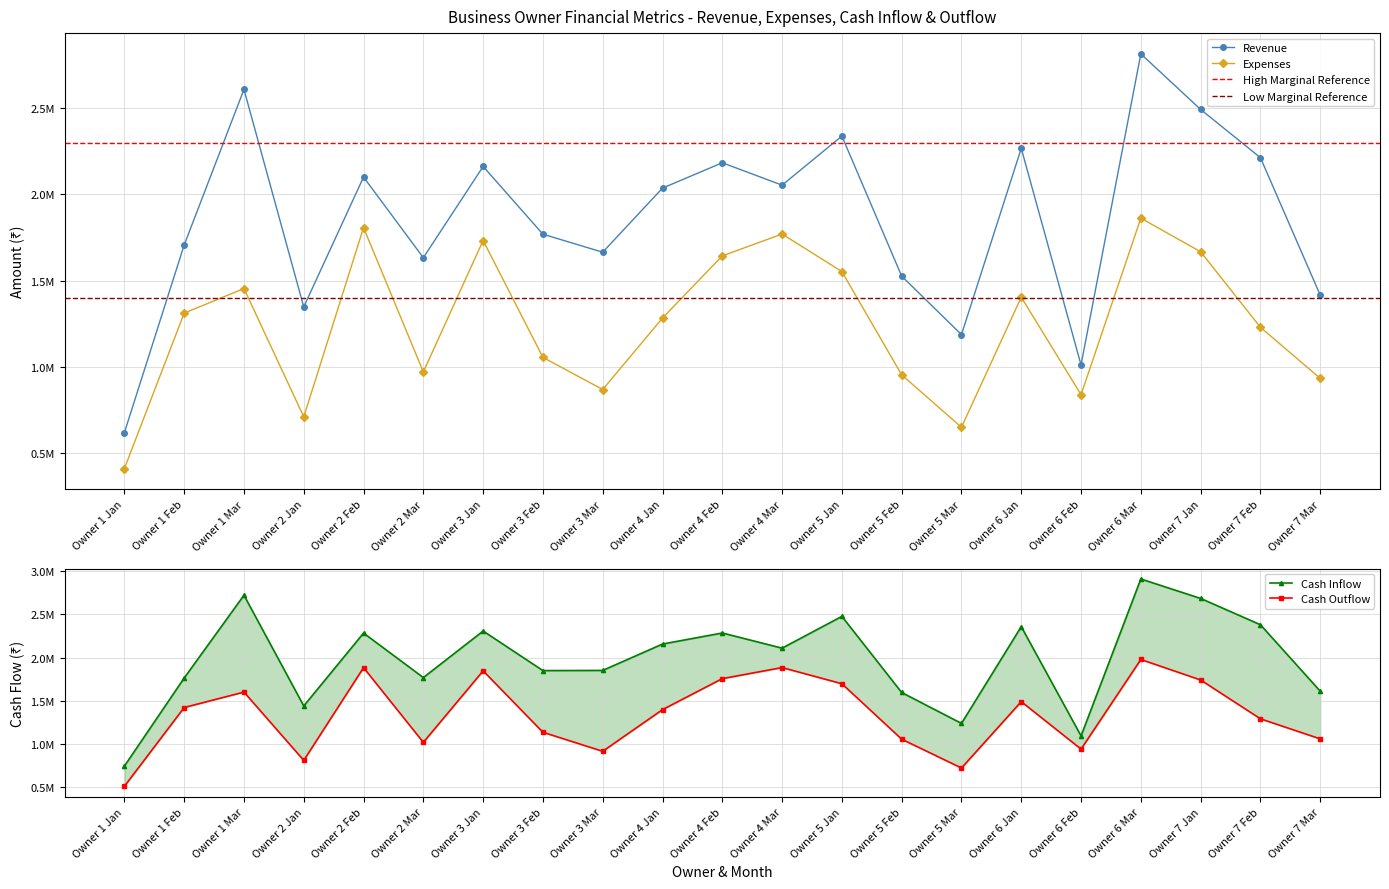

Does the chart display data point markers on the line(s)?

Yes